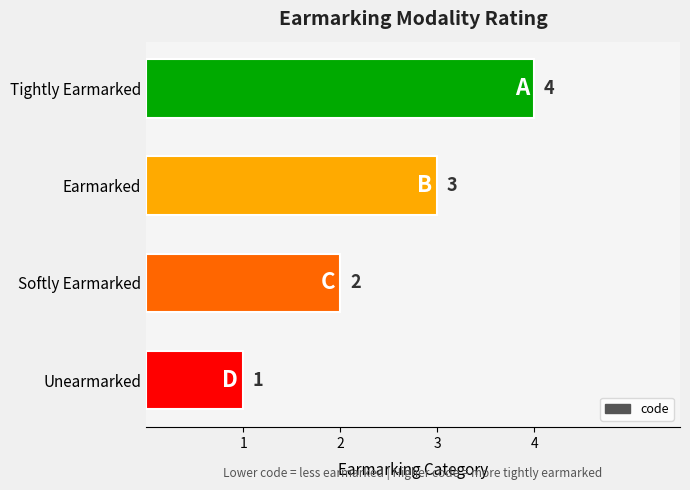

At which label is the value closest to 2?

Softly Earmarked